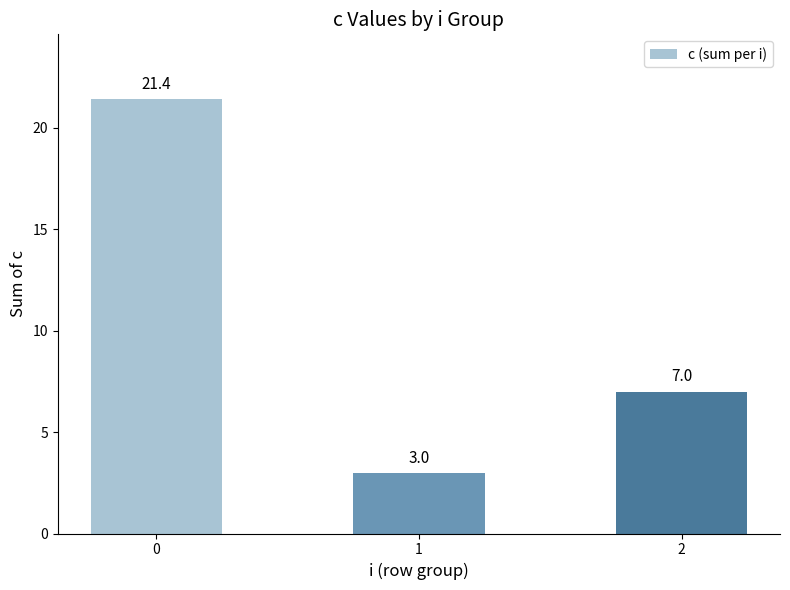

Reading left to right, list all the values displayed in this chart.

21.4	3.0	7.0